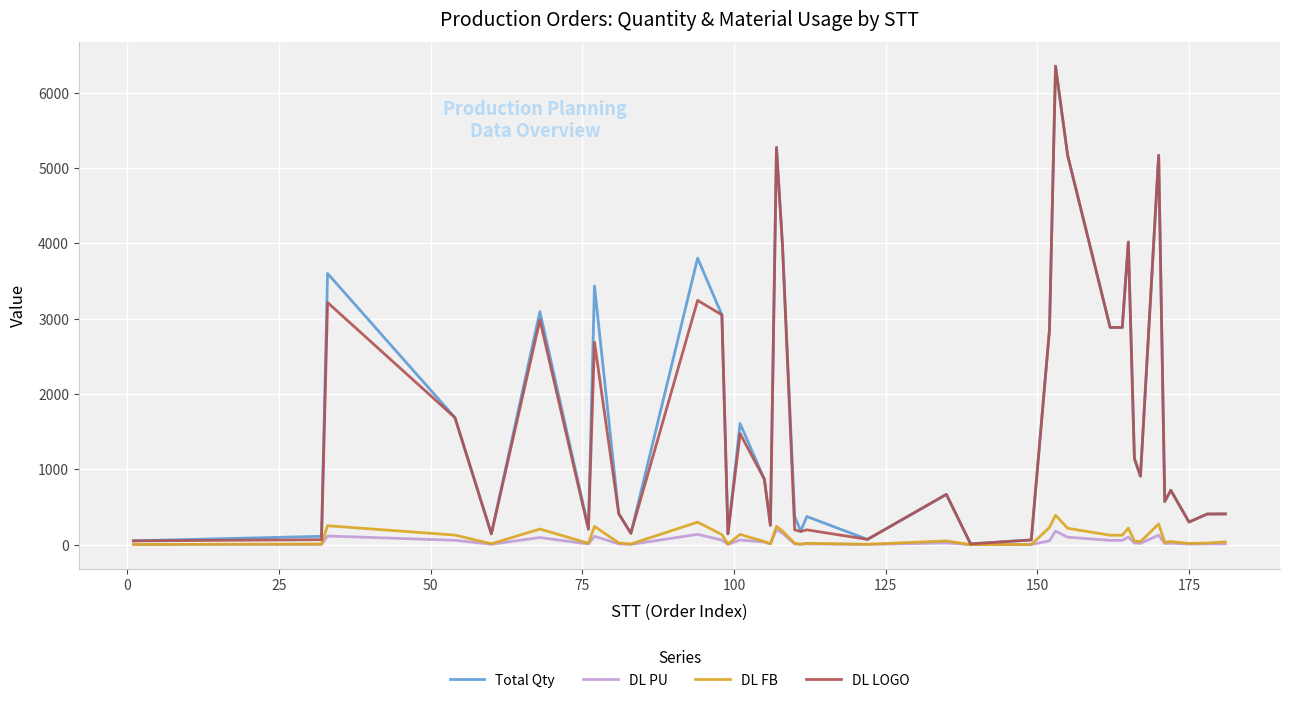

What is the maximum value for DL FB?

391.2